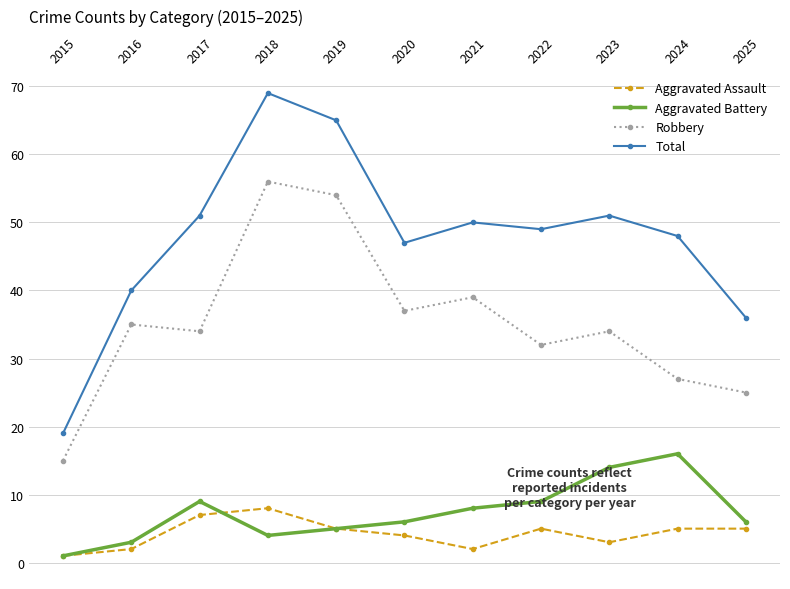

What is the value of the Aggravated Battery point at the 4th from the left?

4